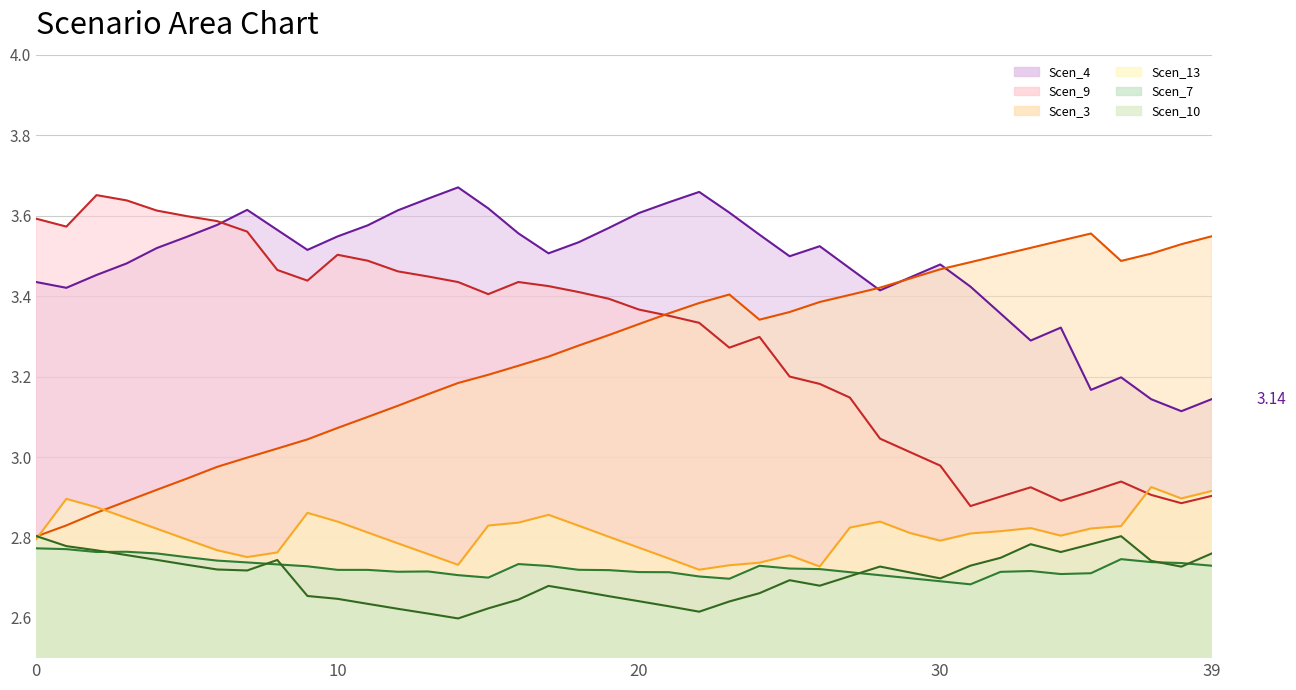

Which series has the largest total across all categories?

Scen_4